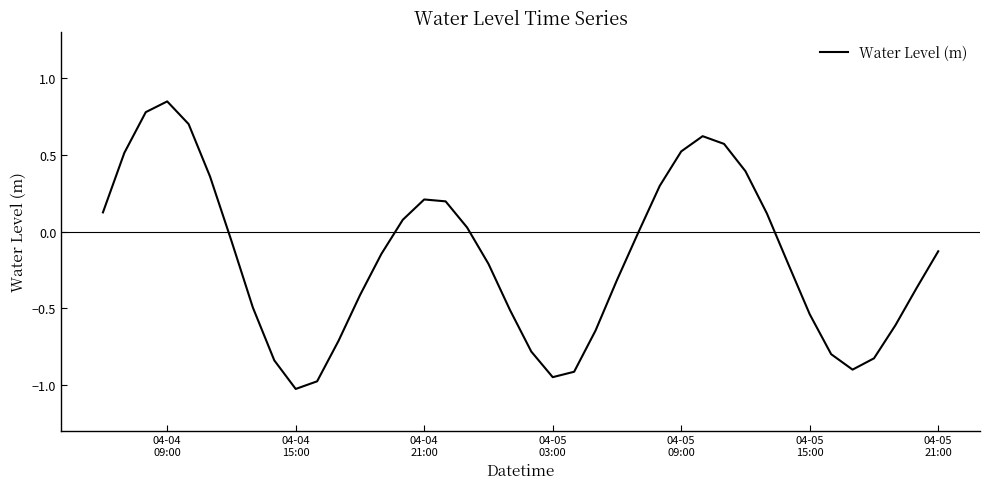

What is the difference between the maximum and minimum values?

1.9